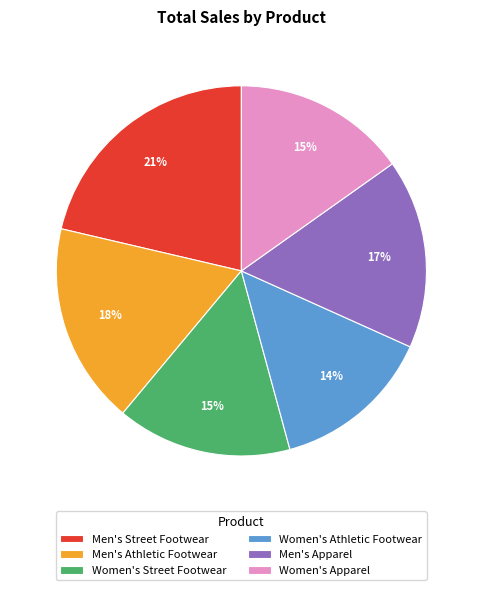

Is there any slice that represents more than half of the pie?

No